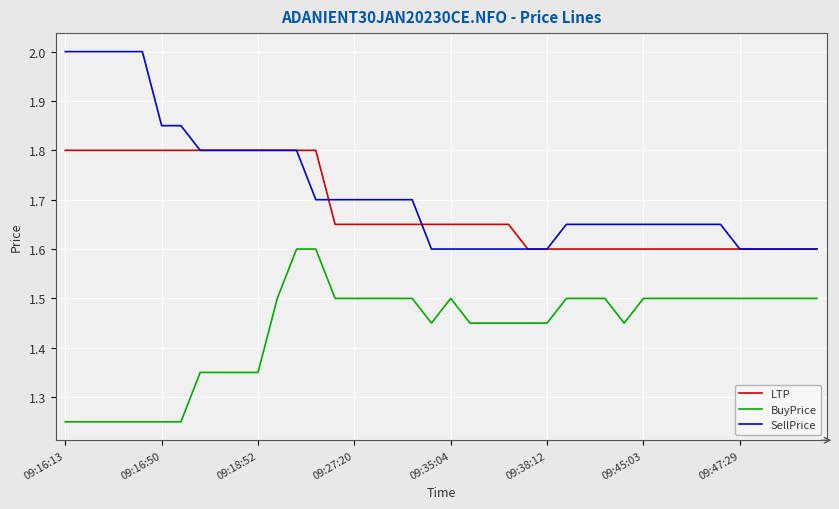

What are all the series names shown in the legend?

LTP, BuyPrice, SellPrice